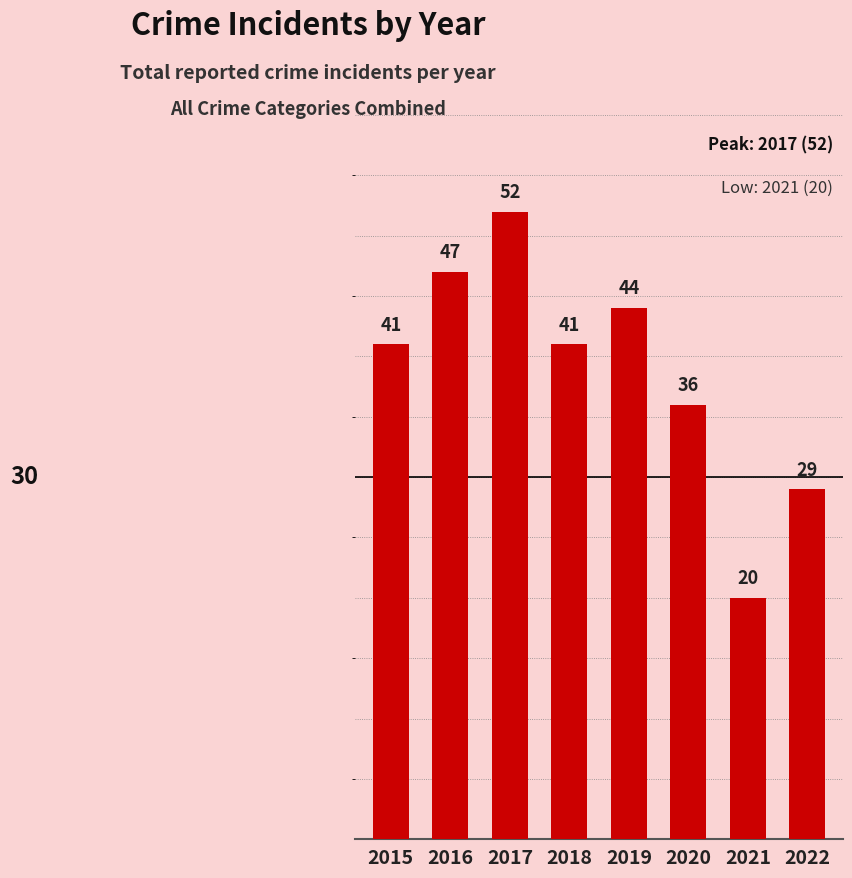

Reading left to right, transcribe all the data shown in this chart.

41	47	52	41	44	36	20	29